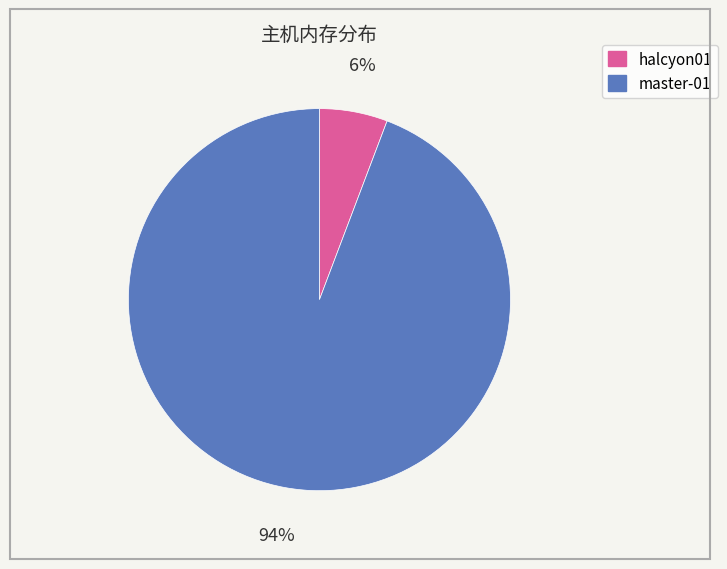

To the nearest percent, what portion does master-01 represent?

94%